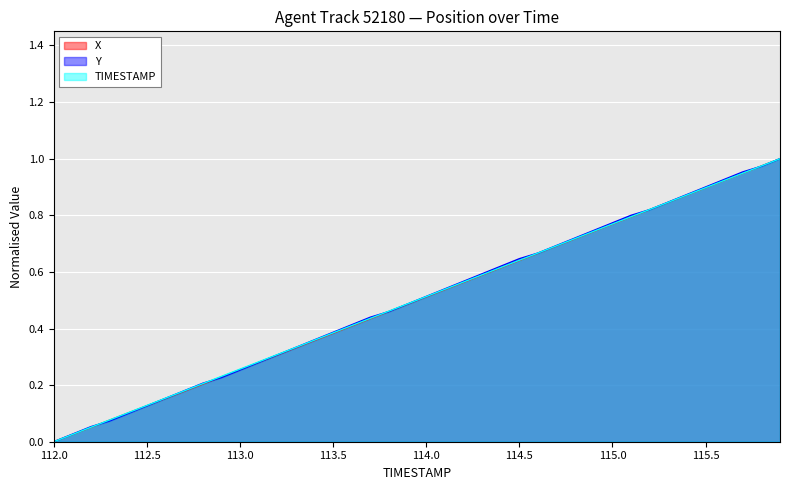

True or false: TIMESTAMP and Y intersect in this chart.

True